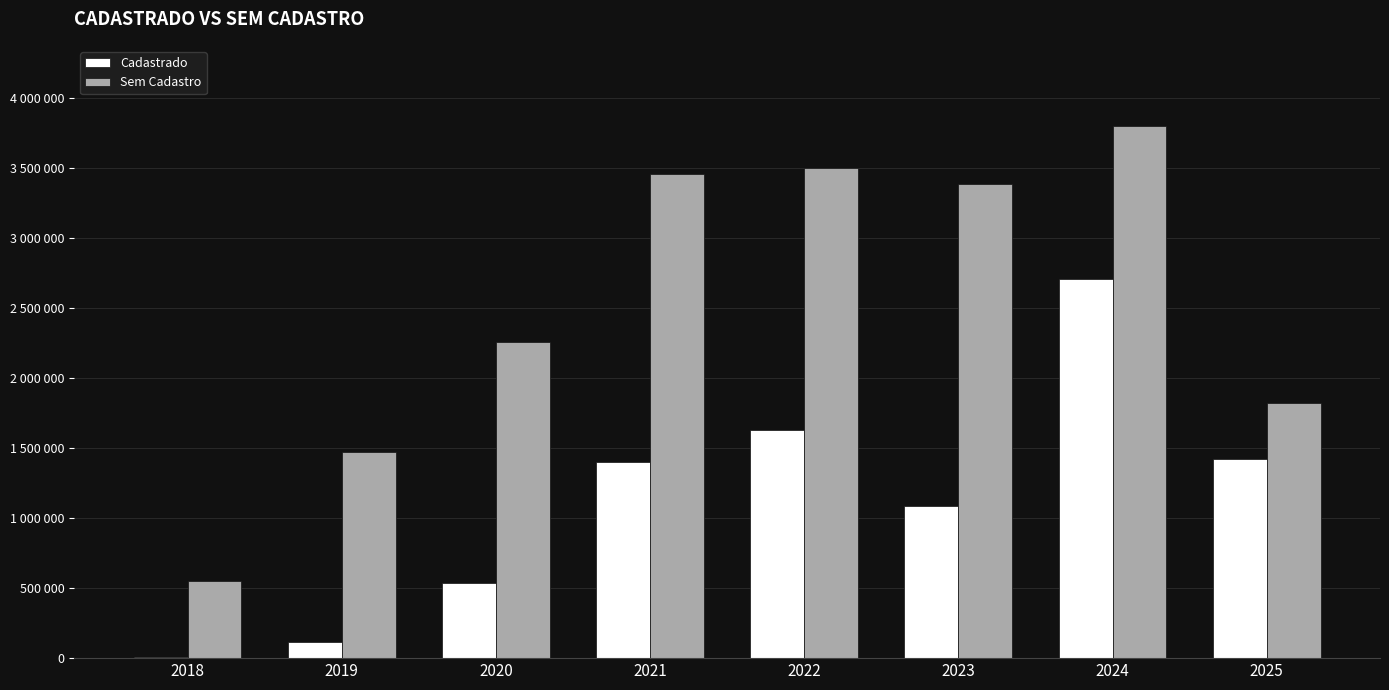

What are all the series names shown in the legend?

Cadastrado, Sem Cadastro